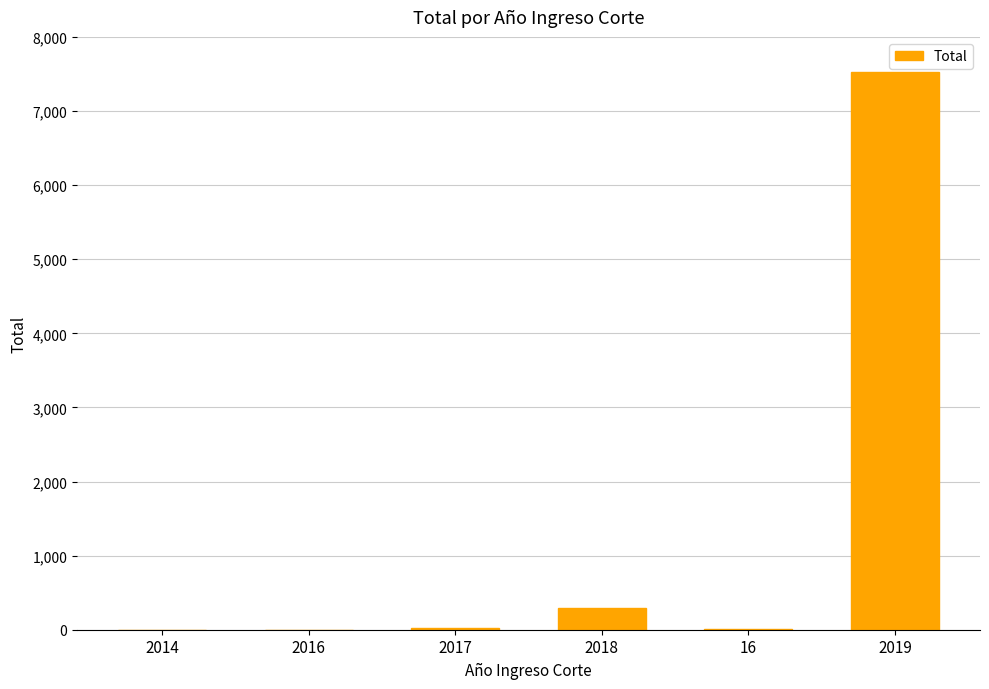

Where is the data nearest to the value 3764?

2018